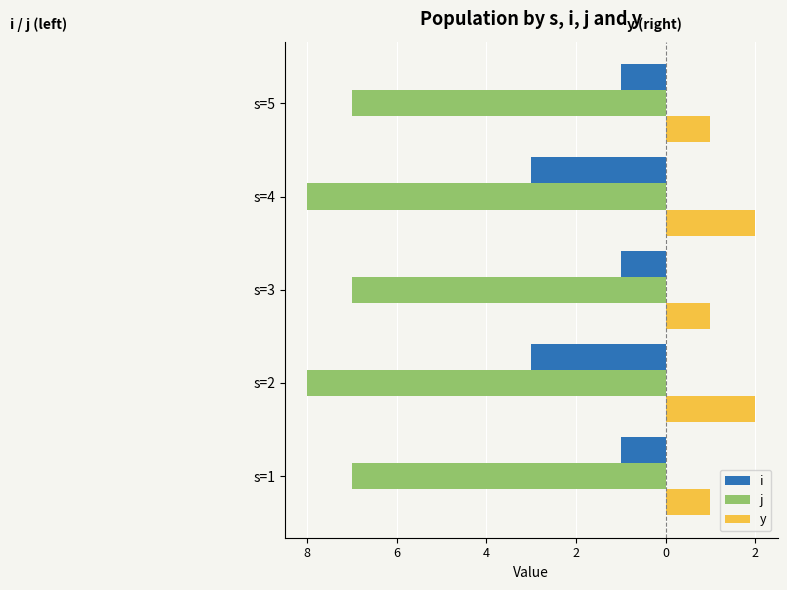

What are all the series names shown in the legend?

i, j, y